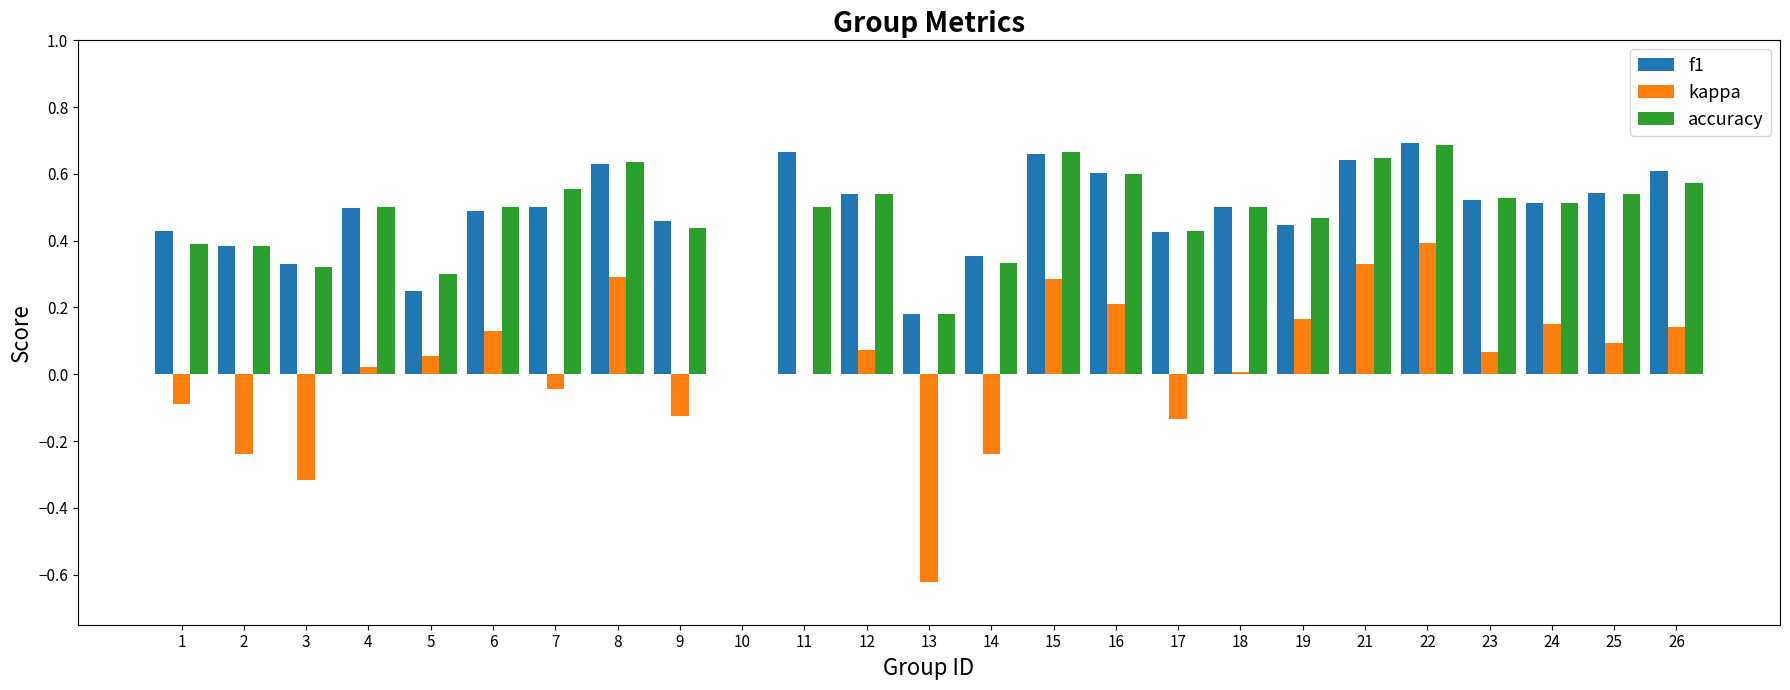

What is the sum of all accuracy values?

11.7